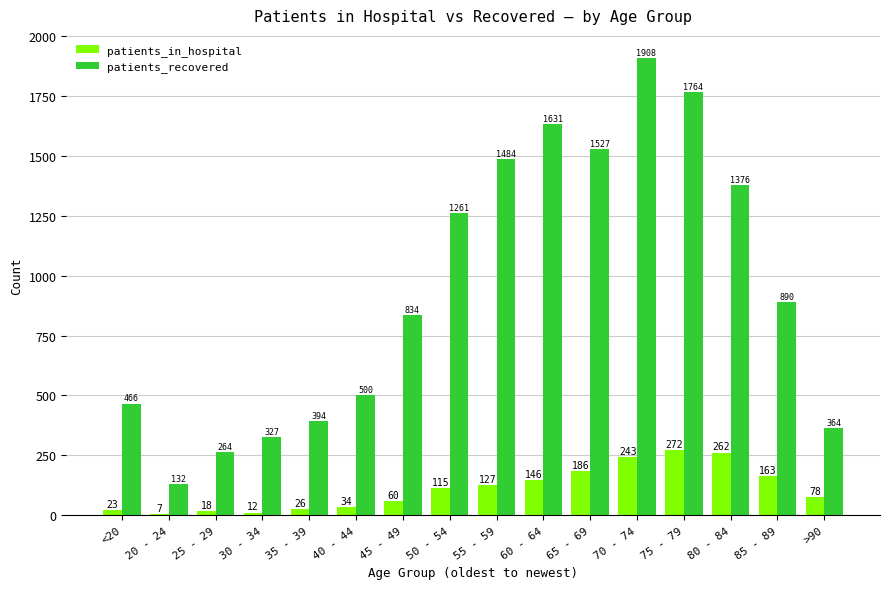

Is it true that patients_recovered equals 264 at 25 - 29?

True